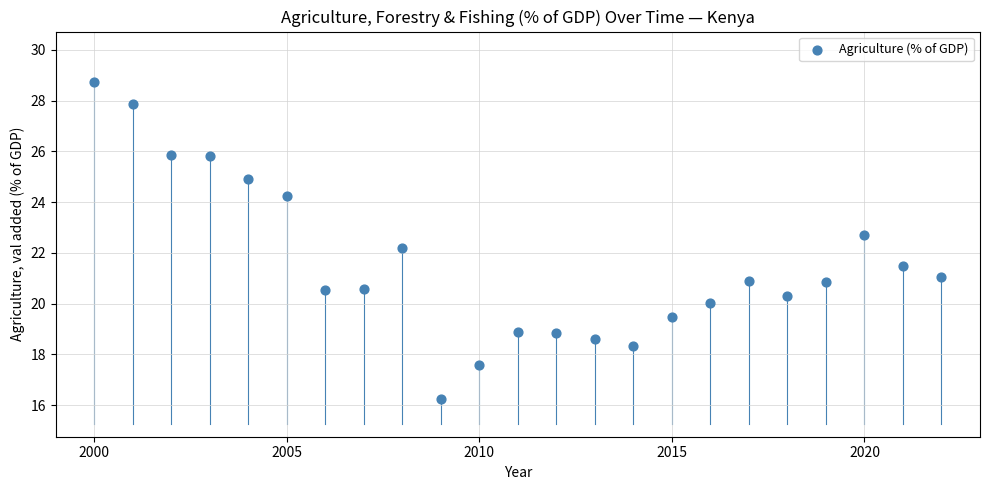

What is the range of X values (max minus min)?

22.0